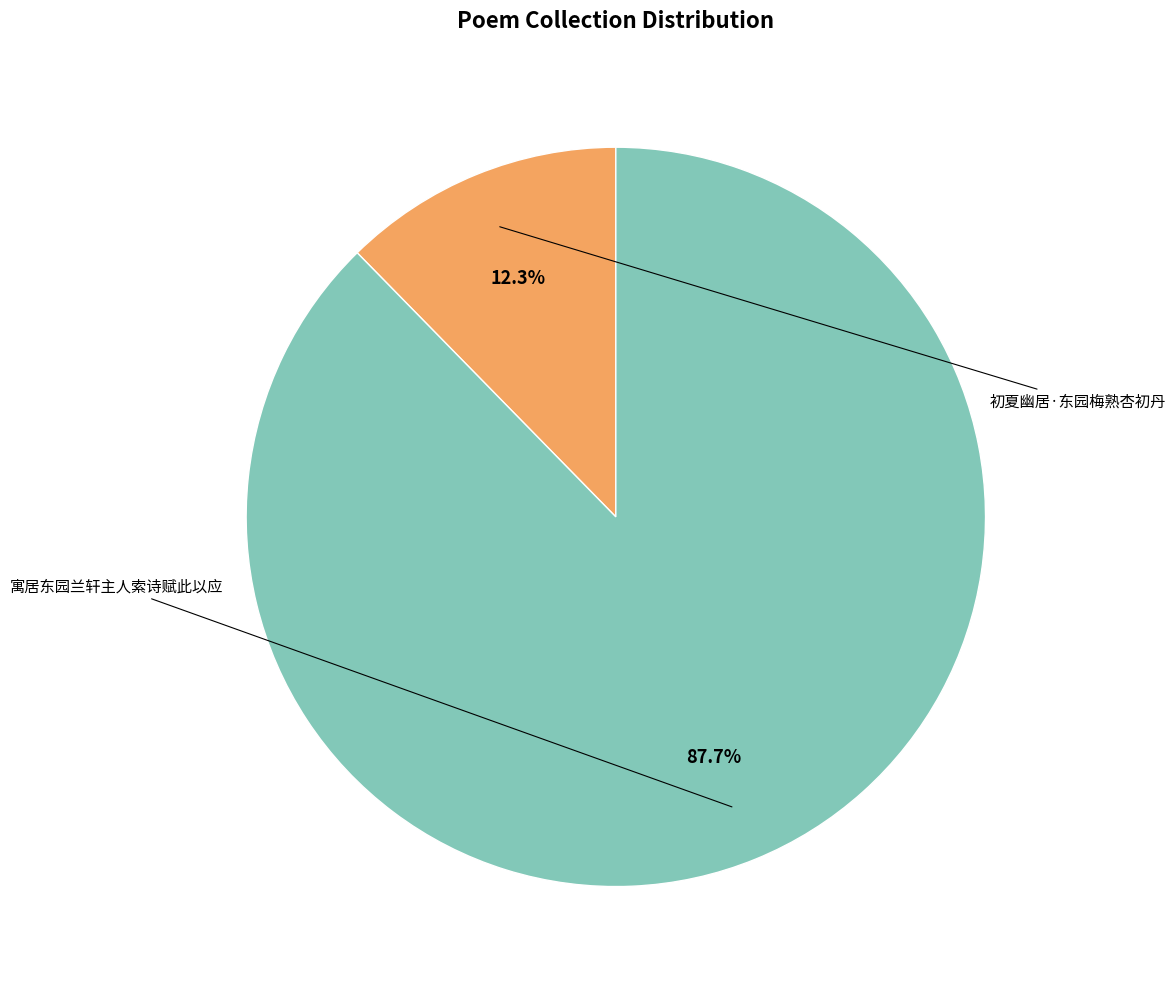

What is the change in value from 初夏幽居·东园梅熟杏初丹 to 寓居东园兰轩主人索诗赋此以应?

+465685